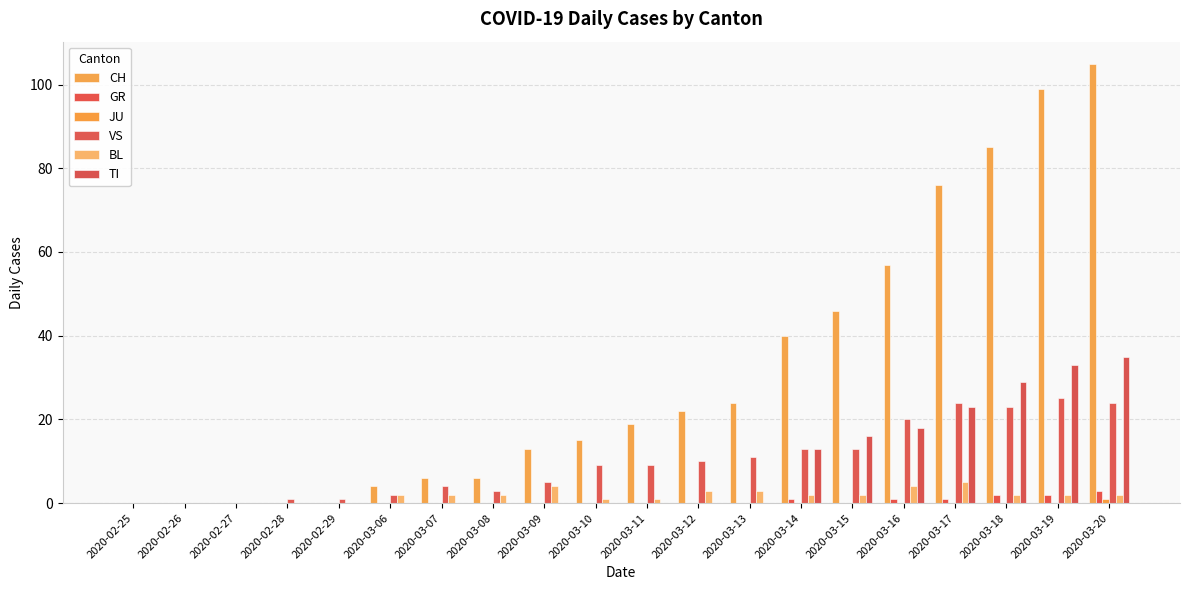

Between 2020-03-07 and 2020-03-16, which series saw the biggest shift?

CH